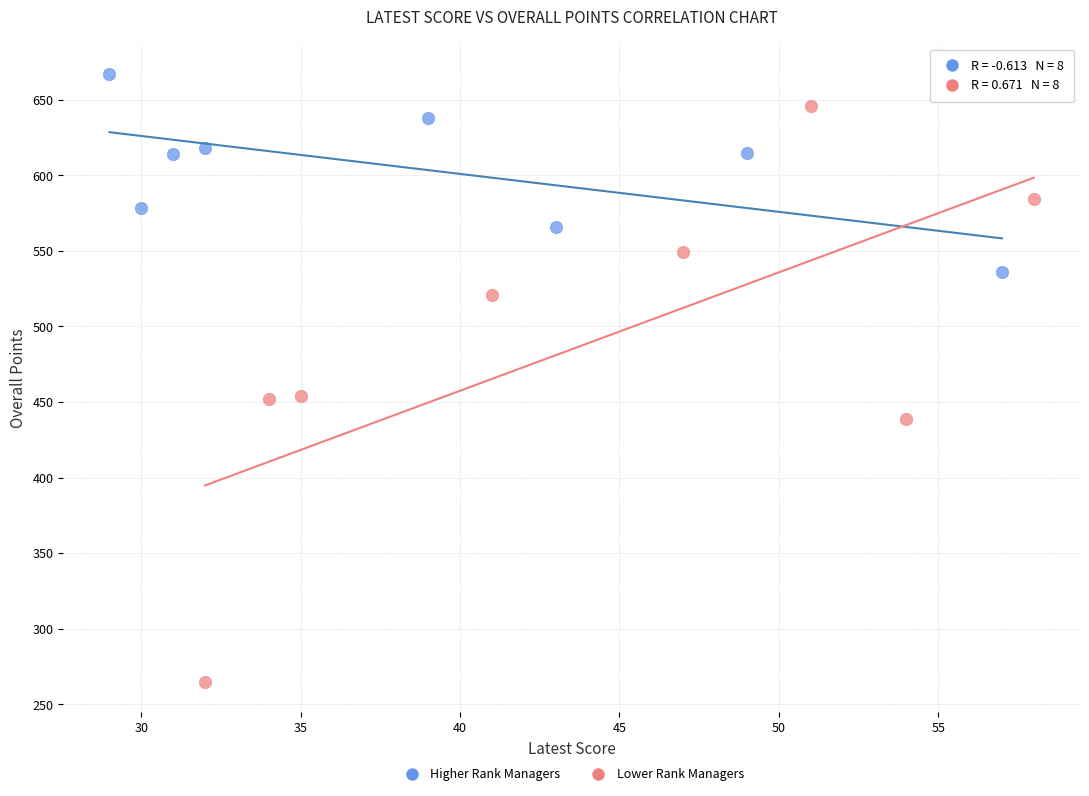

Which series has the largest Y range (max minus min)?

Lower Rank Managers